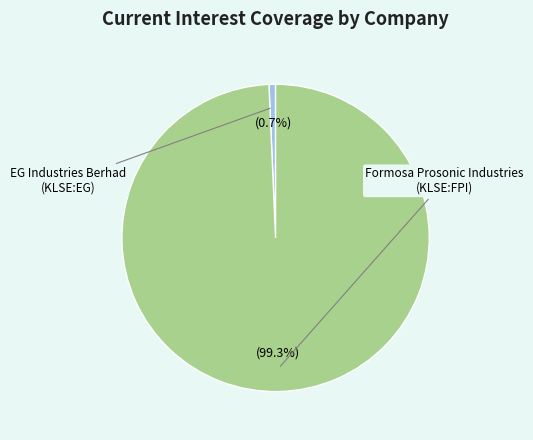

Is there any slice that represents more than half of the pie?

Yes